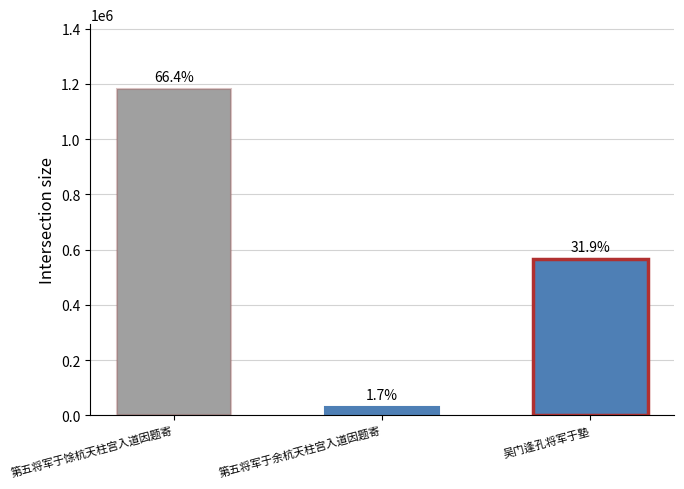

Reading left to right, extract all data points from this chart.

1180158	30339	566755